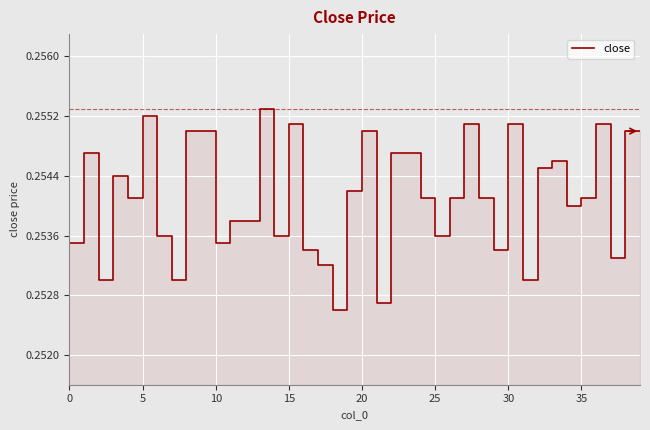

How many data points does each series have?

40